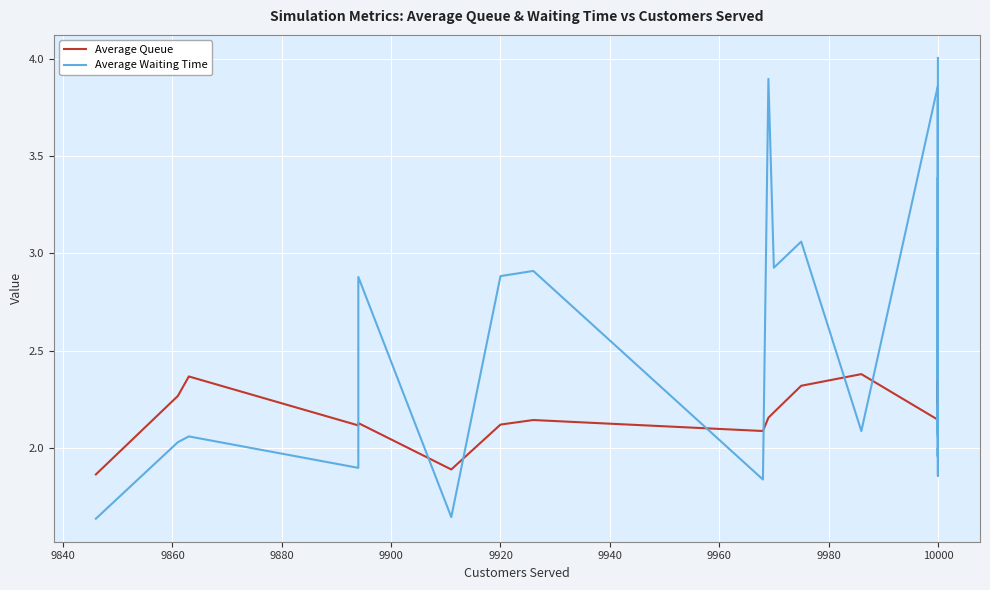

Which series ends up on top after the final intersection of Average Waiting Time and Average Queue?

Average Waiting Time